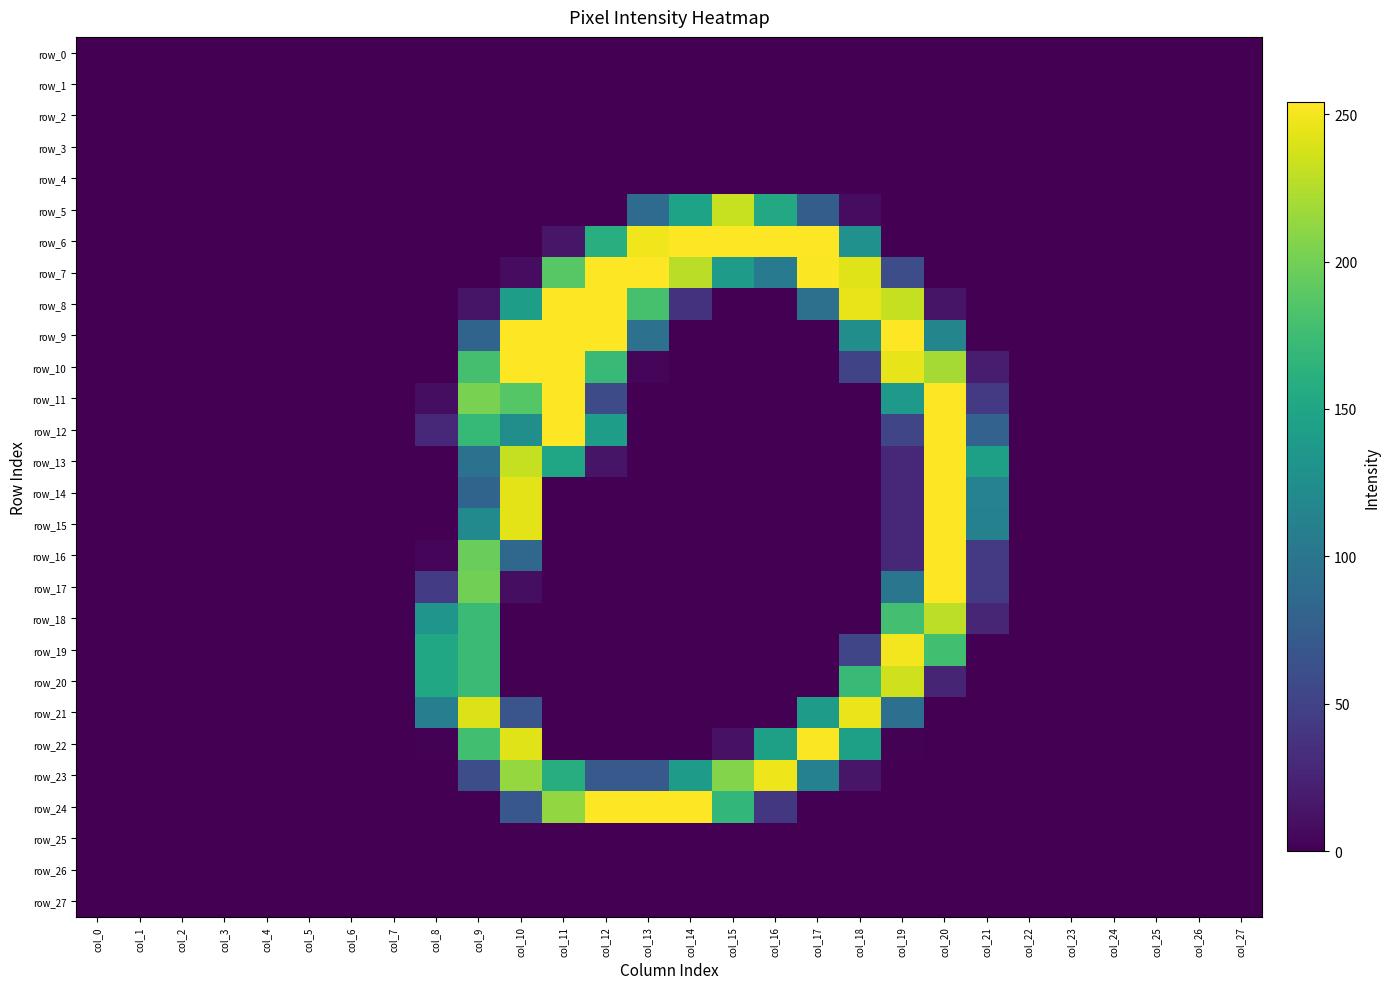

The value of row_5 at col_17 is 105. True or false?

False